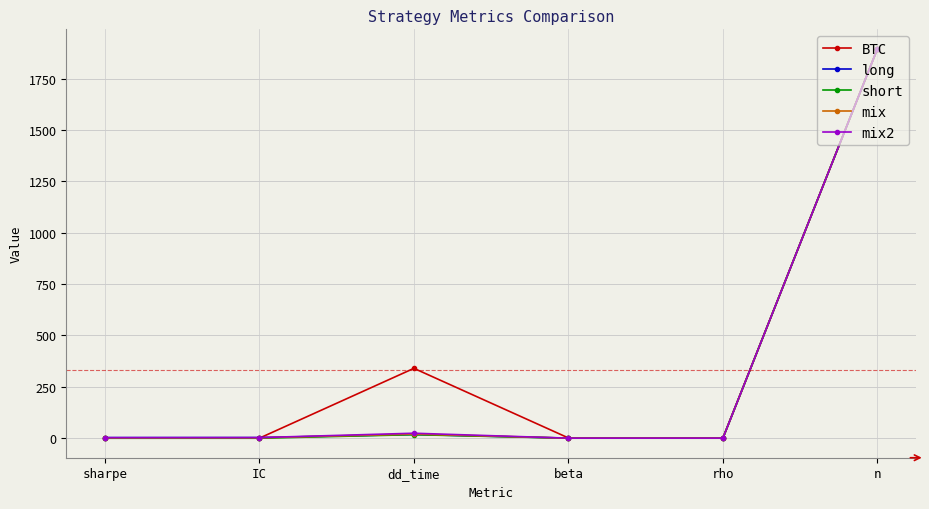

How many data points in mix2 are less than 2?

2